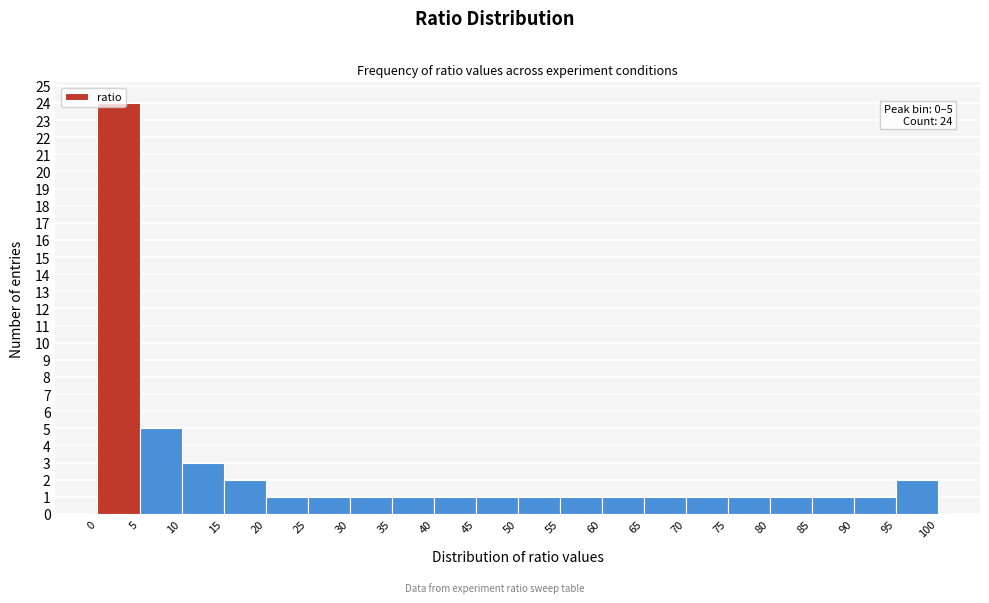

Which range on the x-axis has the tallest bar?

0 to 5